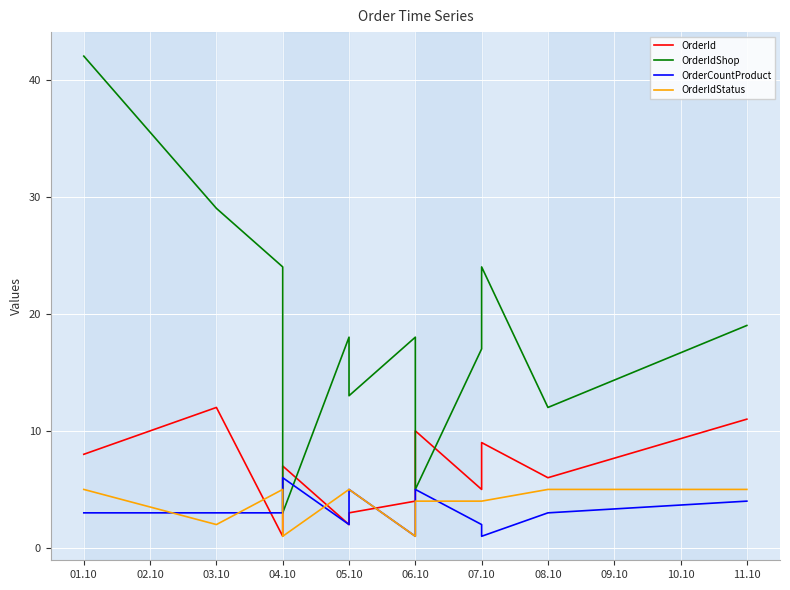

Is it true that OrderCountProduct equals 1 at 11.10?

False